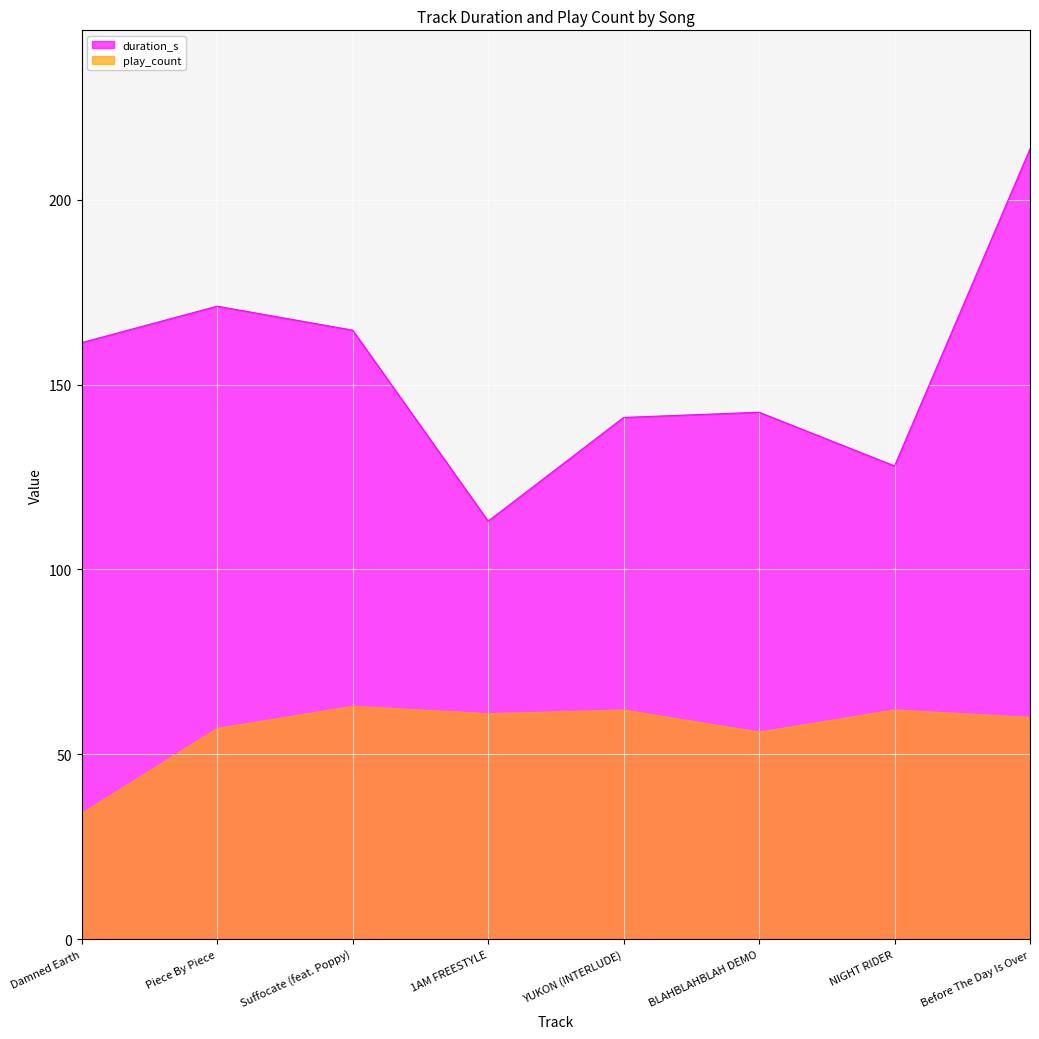

How many lines are shown in the chart?

2